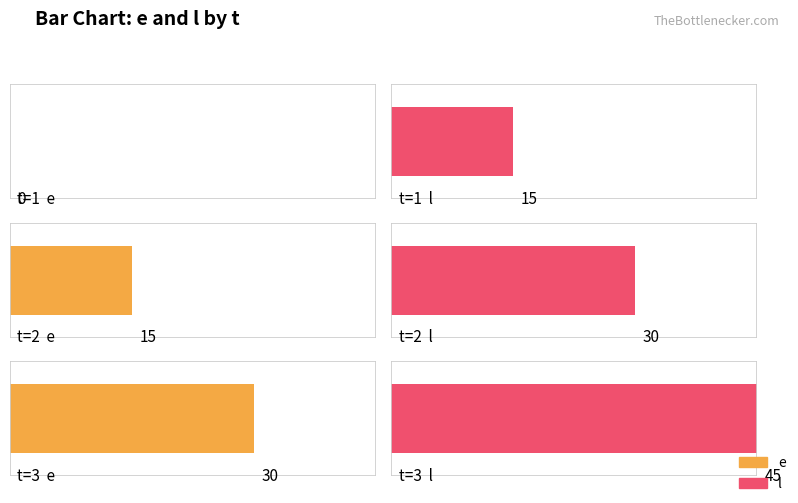

What is the minimum value for l?

15